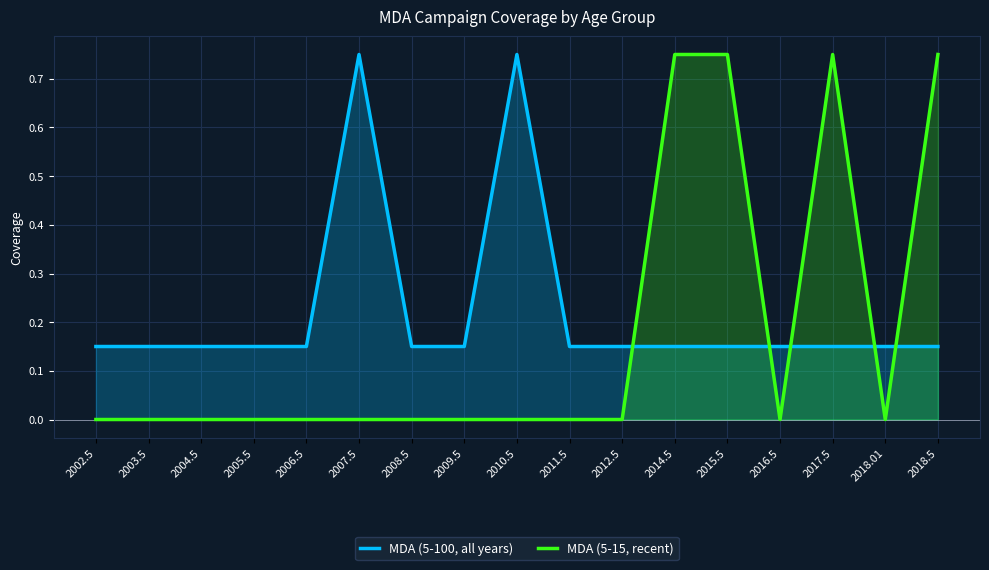

Between 2012.5 and 2015.5, which series saw the biggest shift?

MDA (5-15, recent)